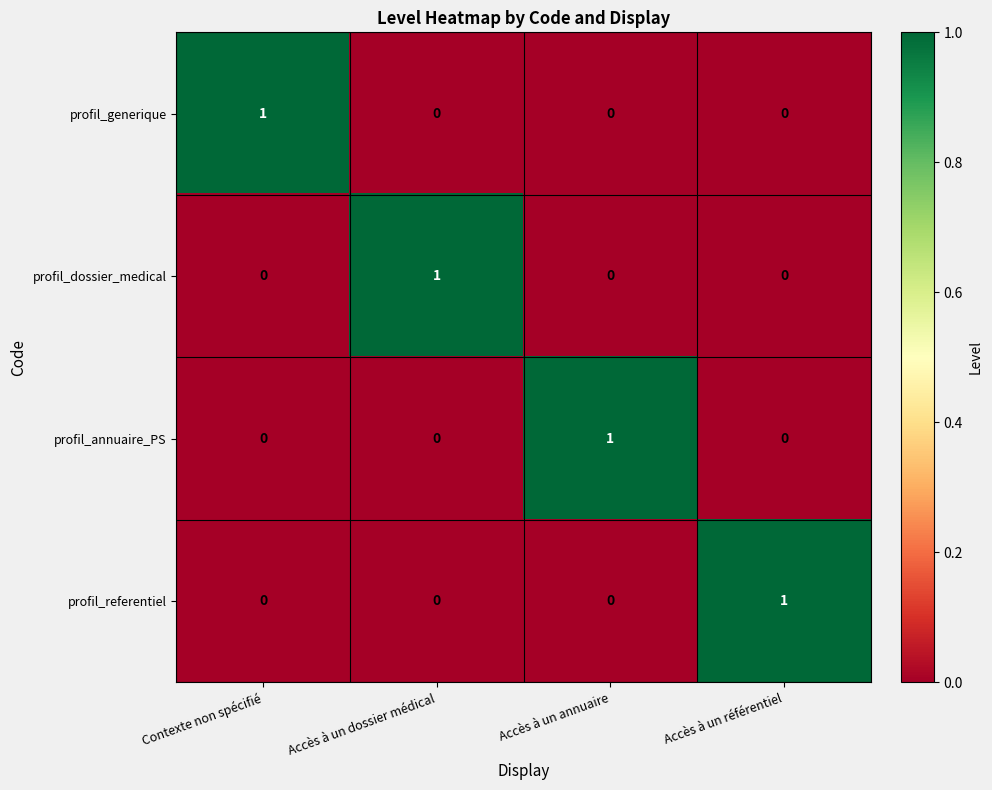

Count the profil_referentiel values in the range 0 to 1.

4